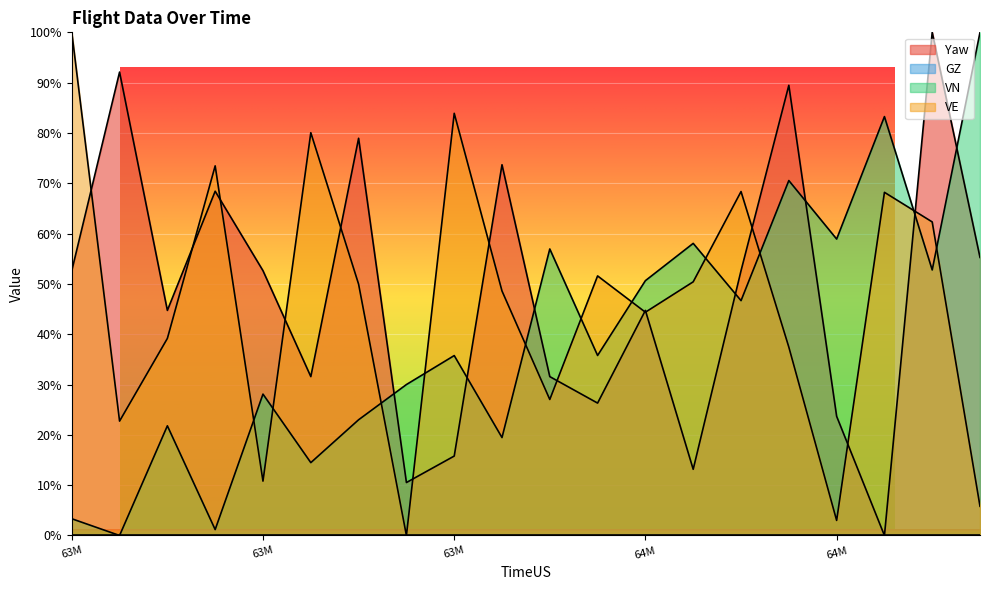

How many data points in VN are less than 35?

9